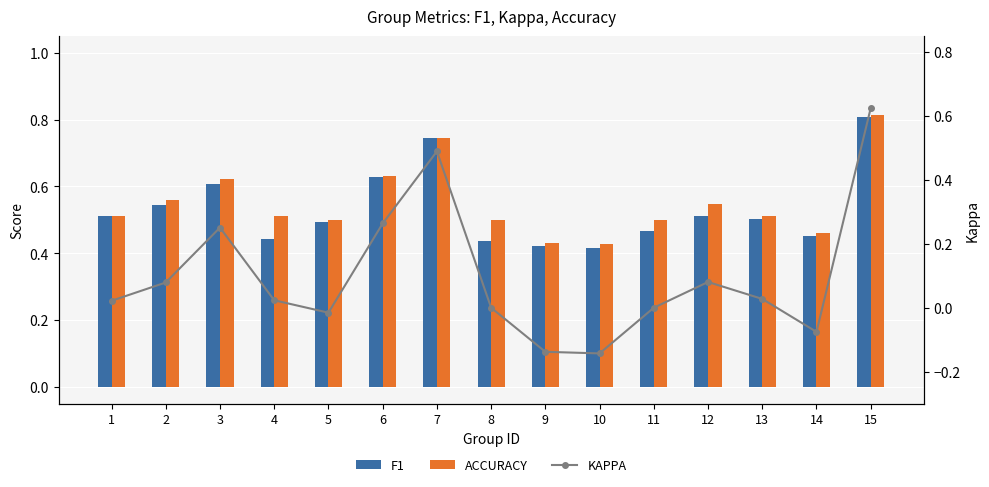

What is the difference between the maximum and minimum values in the ACCURACY series?

0.4